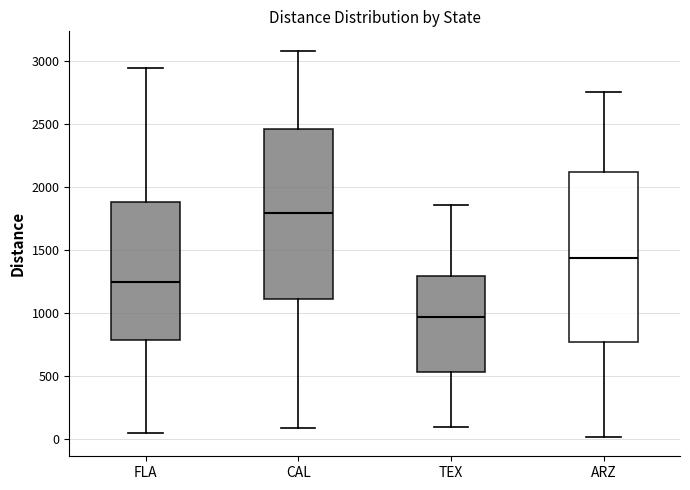

Reading left to right, read every box against the y-axis: the position of its median line, the range the box covers, and the ends of its whiskers. The values are not printed on the chart, so give them approximately, as read against the axis.

FLA: median 1250, box 800 to 1900, whiskers 50 to 2950
CAL: median 1800, box 1100 to 2450, whiskers 100 to 3100
TEX: median 950, box 550 to 1300, whiskers 100 to 1850
ARZ: median 1450, box 750 to 2100, whiskers 0 to 2750